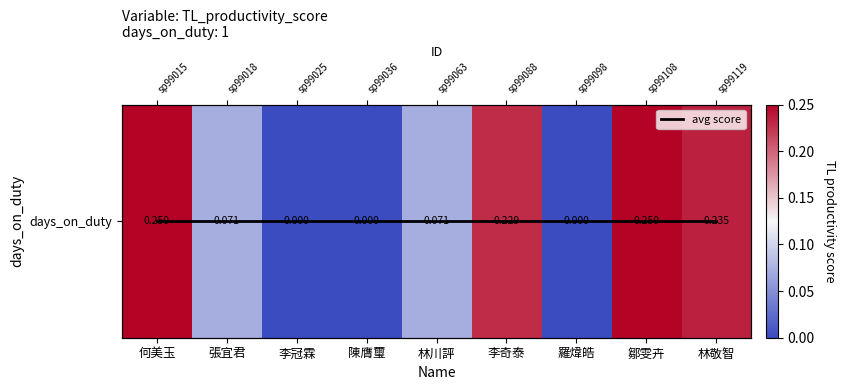

Which series has the largest range (max minus min)?

days_on_duty